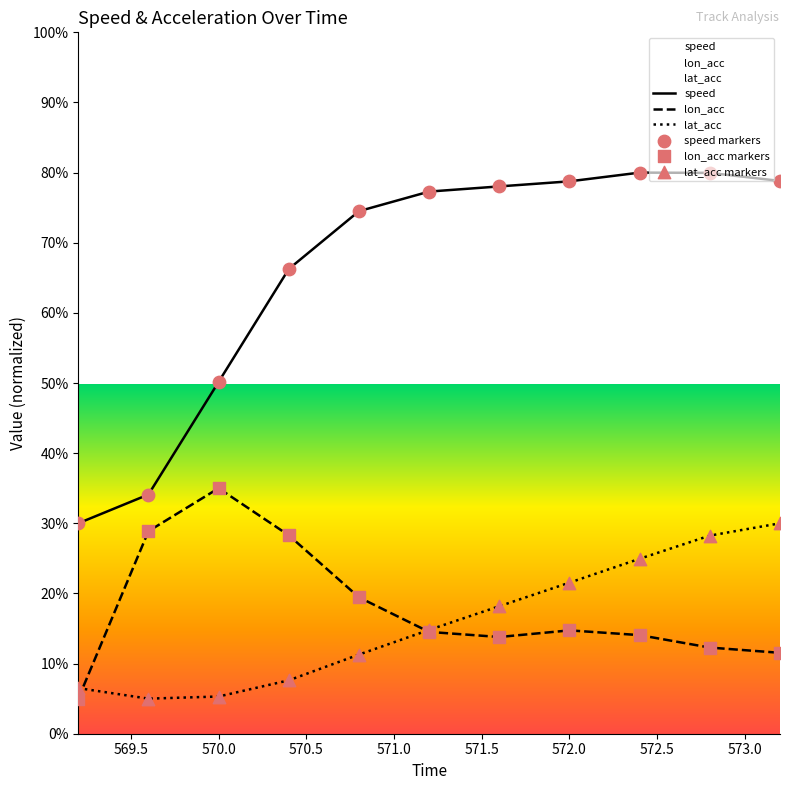

Is the value of lat_acc at 571.2 greater than the value of lon_acc at 569.2?

Yes